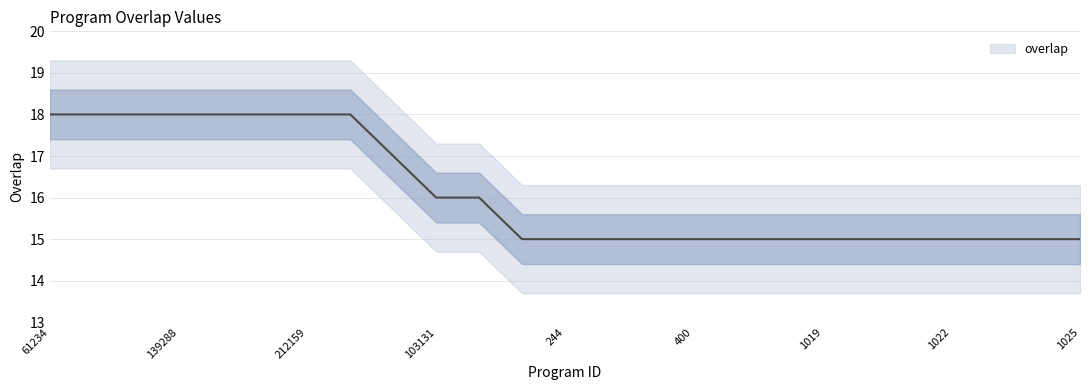

True or false: there are more than 0 points higher than both neighbors.

False